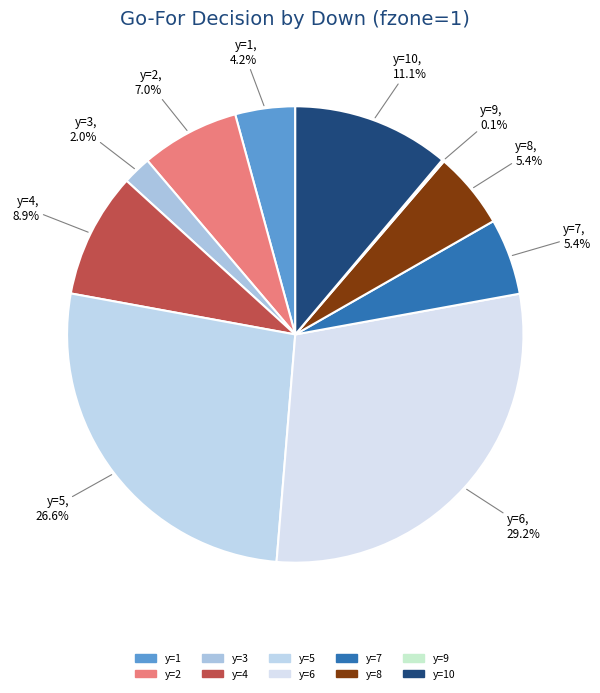

Between y=8 and y=4, which is larger?

y=4